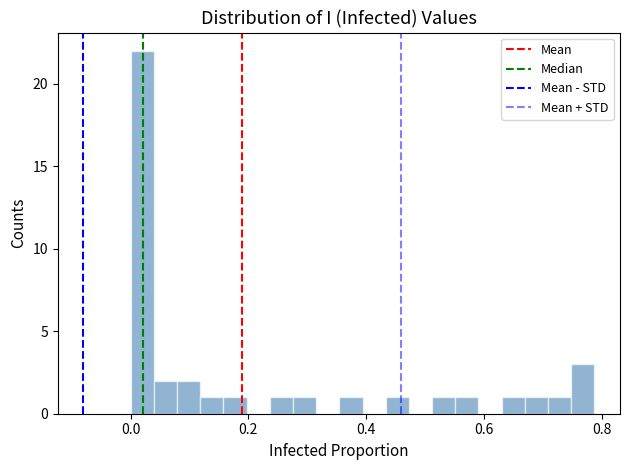

Around what value on the x-axis is the tallest bar? Give the approximate position of its centre, as read against the axis.

0.02